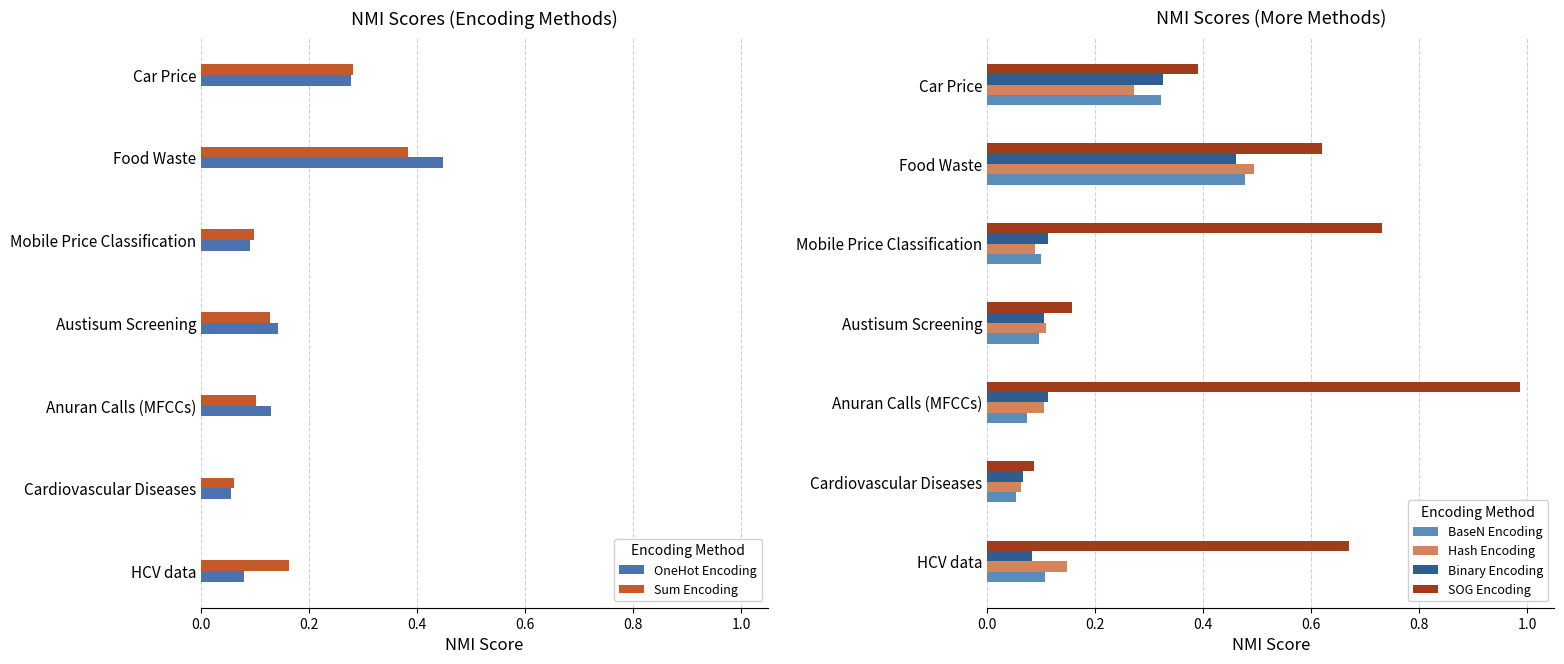

The value of Binary Encoding at Austisum Screening is 0.1. True or false?

True